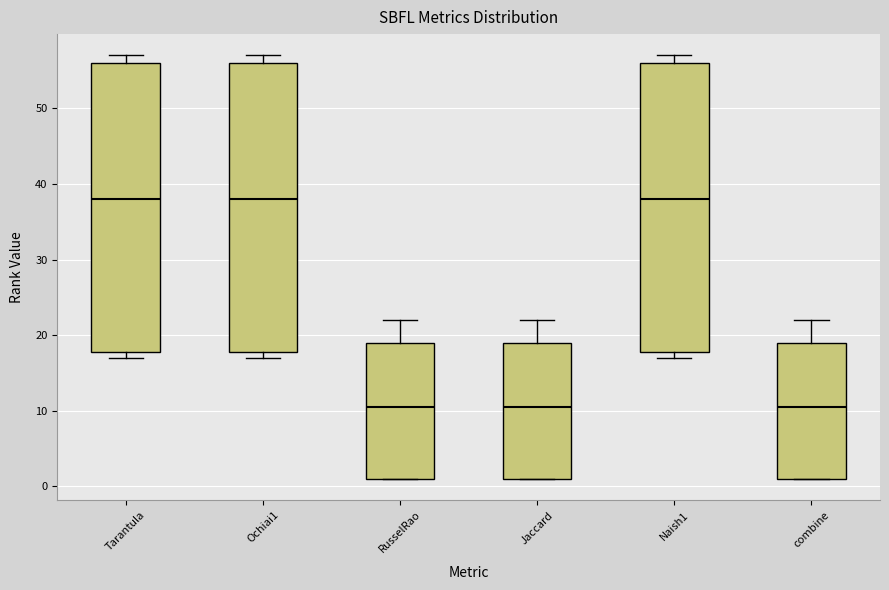

Reading left to right, transcribe this box plot: for each box, give where its median line is, the range the box spans, and where its two whiskers end, as read against the y-axis. The values are not printed on the chart, so give them approximately, as read against the axis.

Tarantula: median 38, box 18 to 56, whiskers 17 to 57
Ochiai1: median 38, box 18 to 56, whiskers 17 to 57
RusselRao: median 11, box 1 to 19, whiskers 1 to 22
Jaccard: median 11, box 1 to 19, whiskers 1 to 22
Naish1: median 38, box 18 to 56, whiskers 17 to 57
combine: median 11, box 1 to 19, whiskers 1 to 22